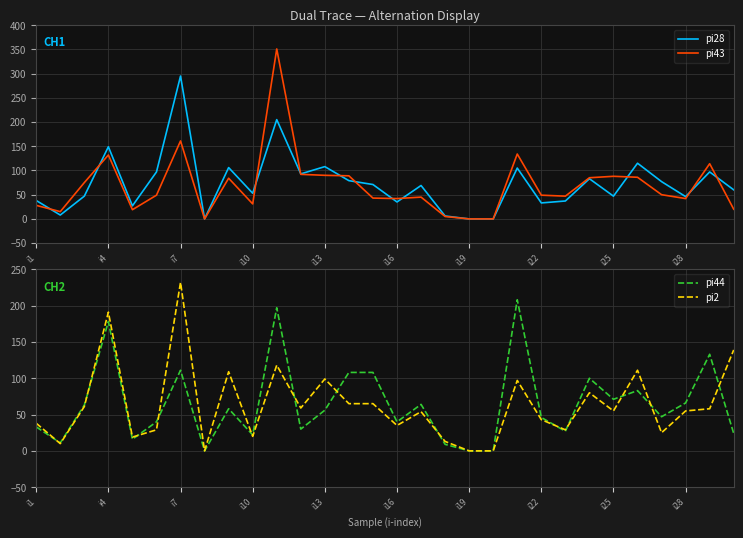

The pi43 series shows 0 at i19. True or false?

True